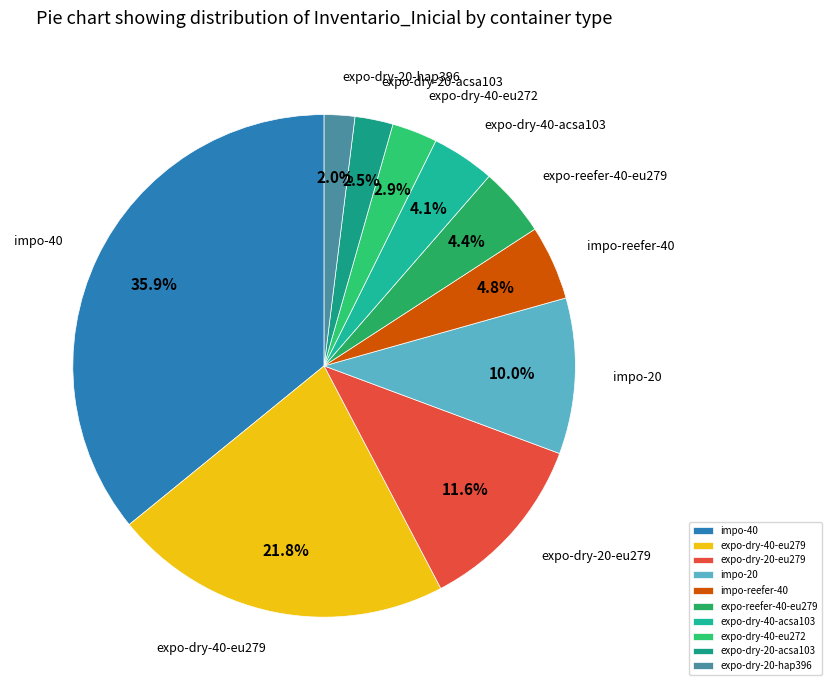

What is the largest slice in the pie chart?

impo-40